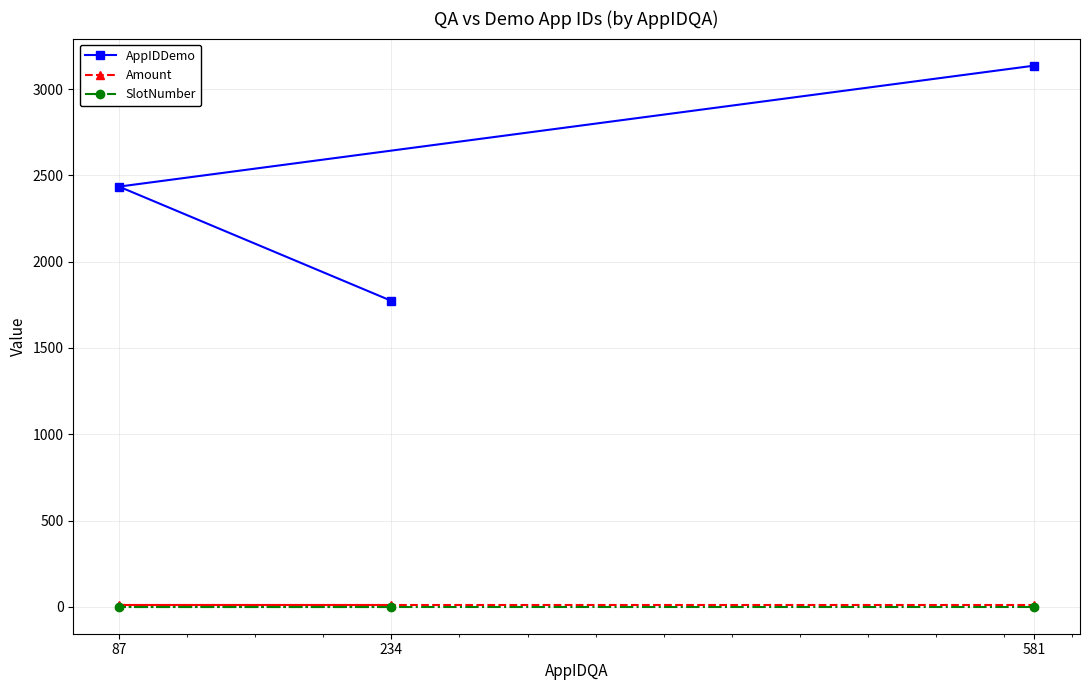

What is the sum of all SlotNumber values?

3.0